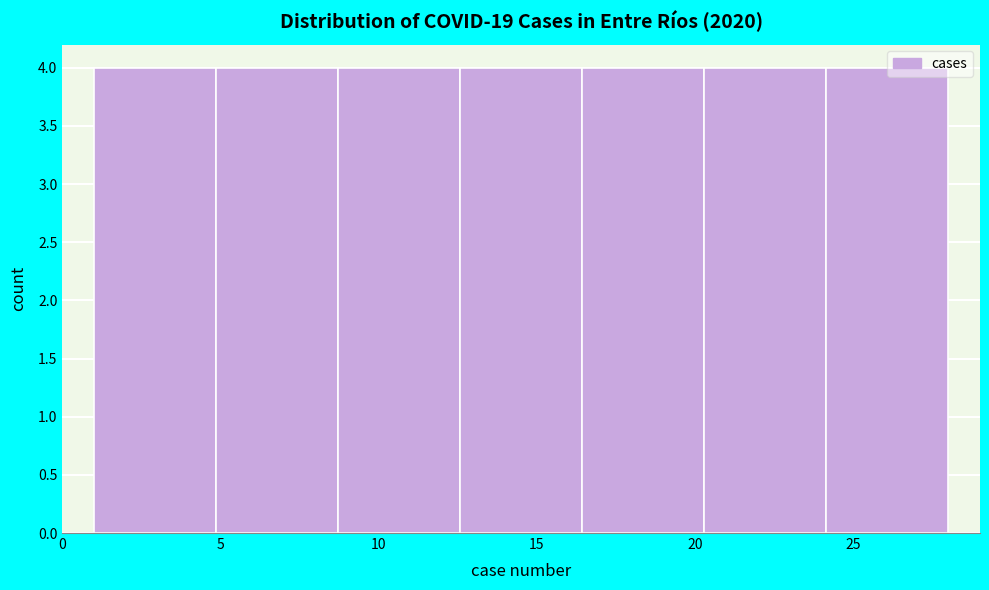

What is the height of the bar covering 24.0 to 28.0 on the x-axis? Neither the bar edges nor the heights are printed on the chart, so give them approximately, as read against the axes.

4